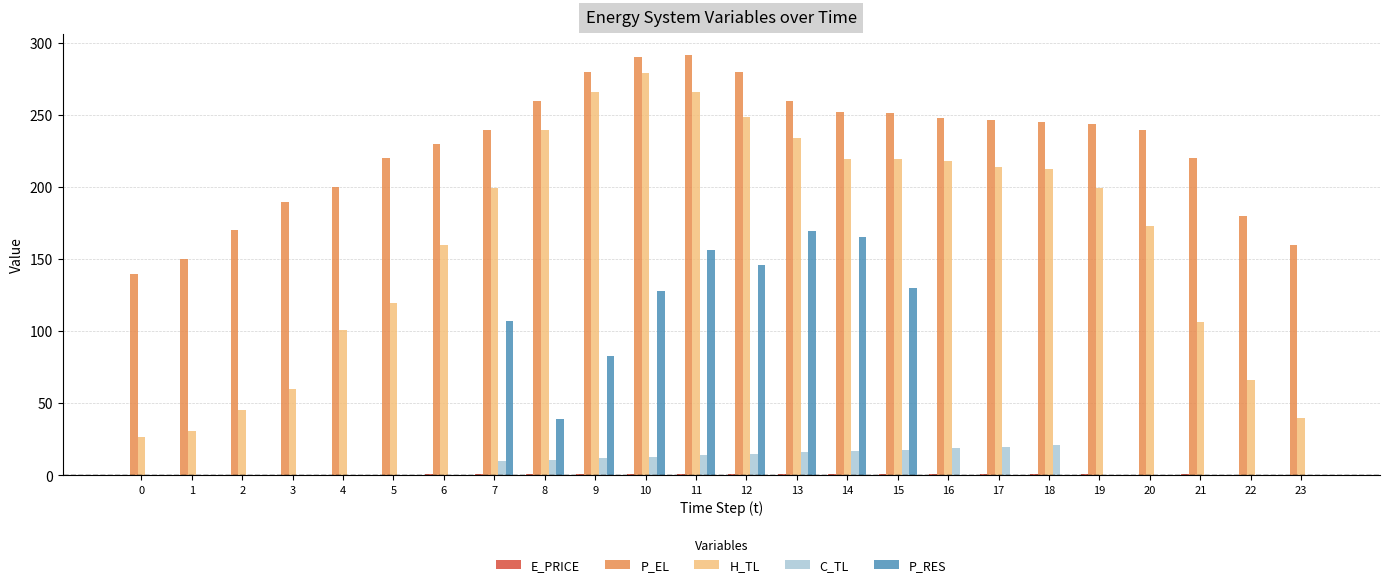

How many groups of bars are there?

24